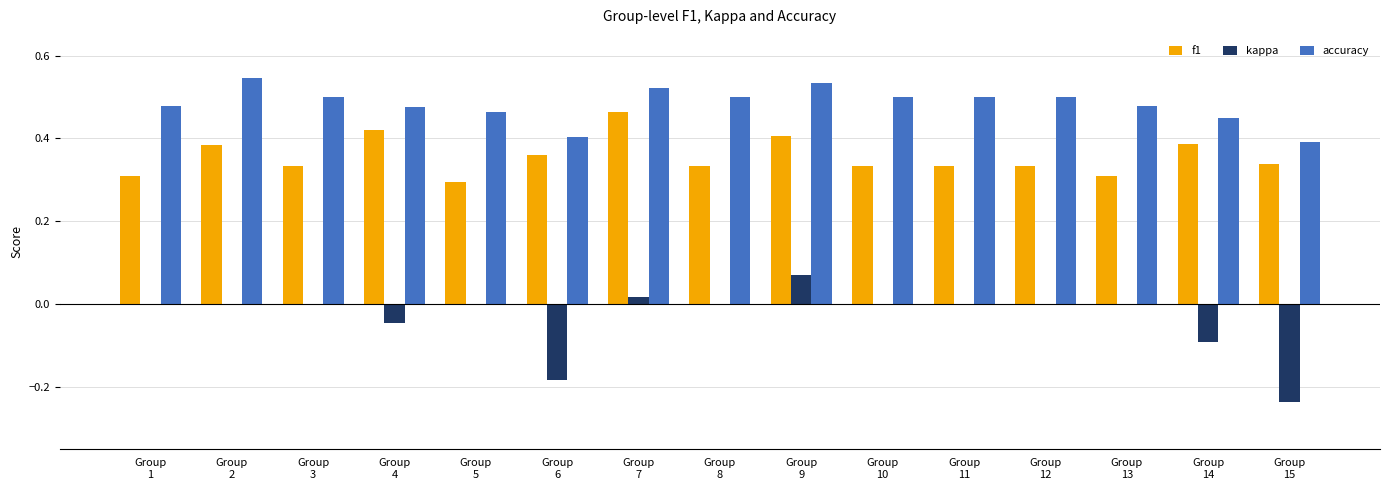

Which series has the largest total across all categories?

accuracy